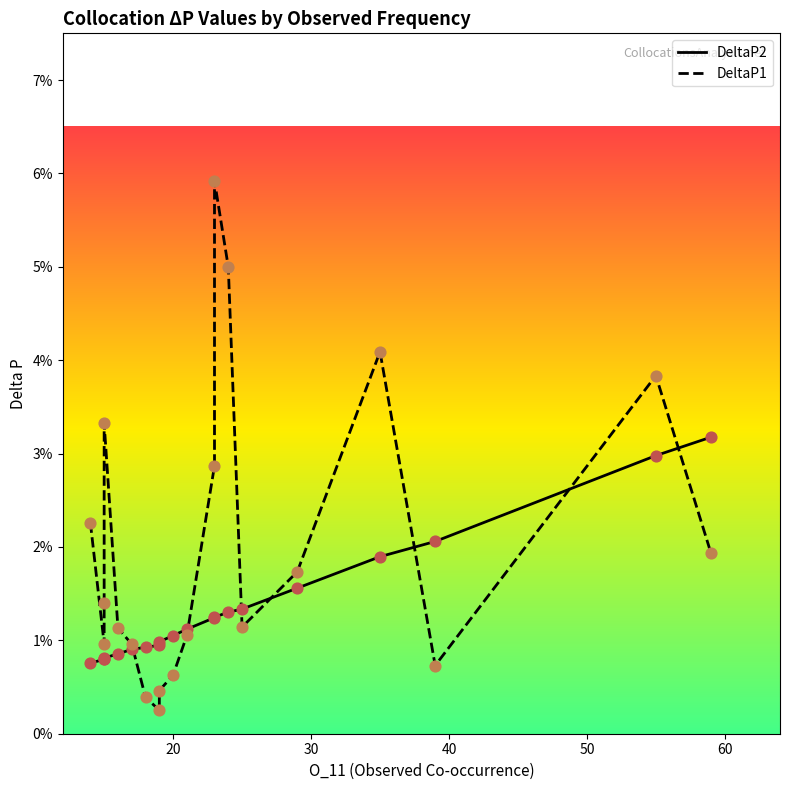

Which series reaches the minimum Y coordinate?

DeltaP1